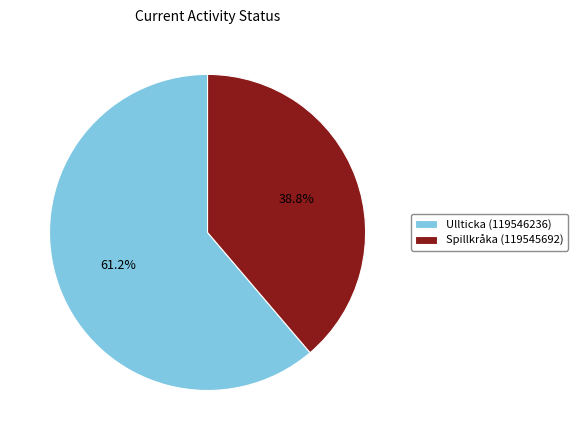

What is the smallest slice in the pie chart?

Spillkråka (119545692)